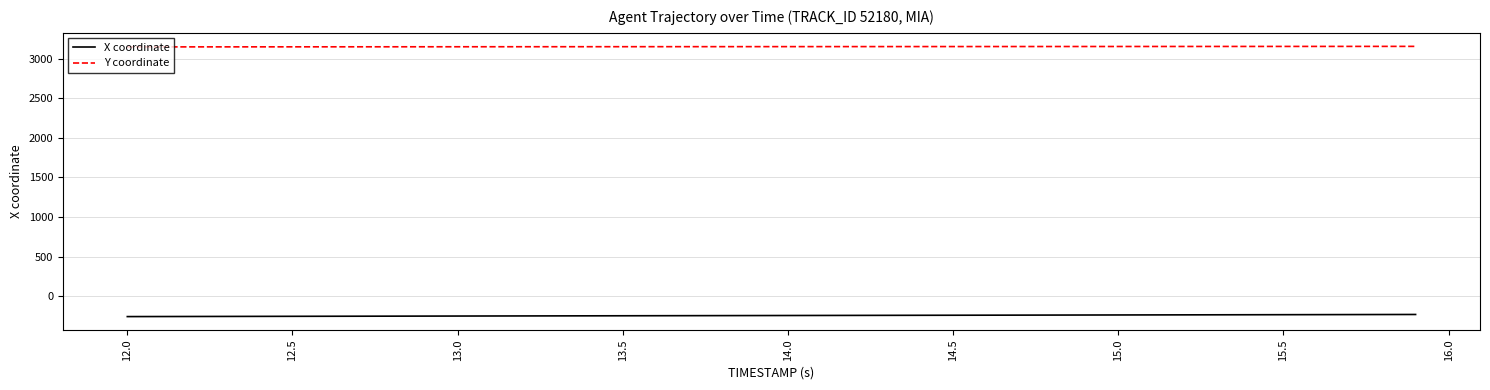

How many distinct data groups are displayed?

2